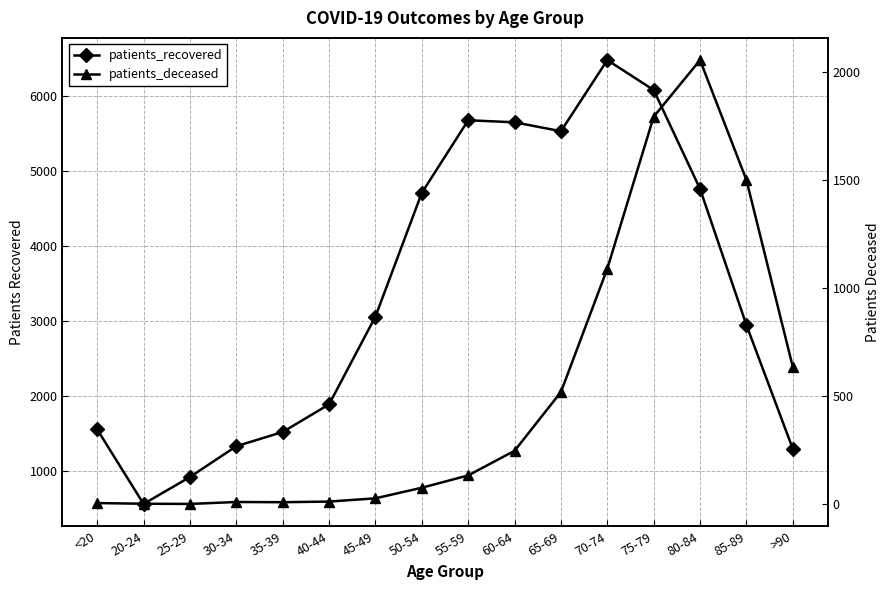

How many interior local peaks does the patients_deceased series have?

2